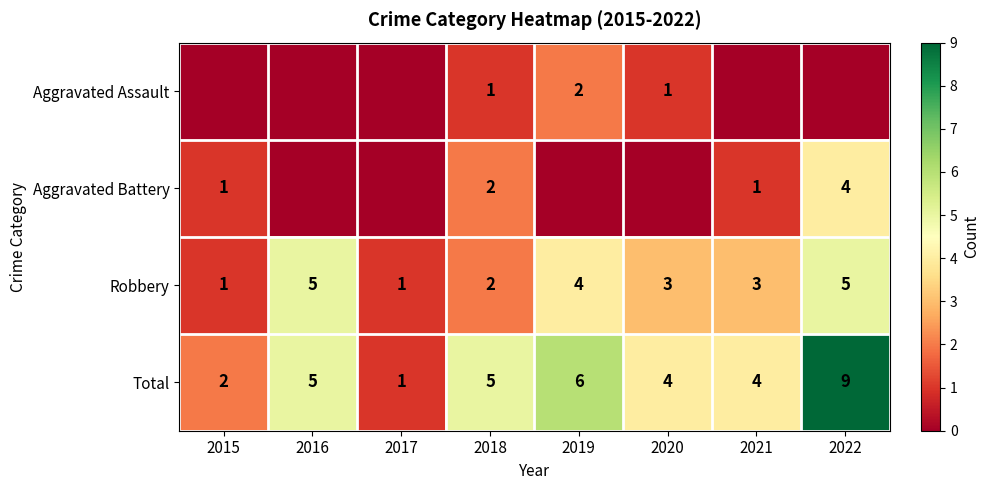

What is the maximum value shown in the chart?

9